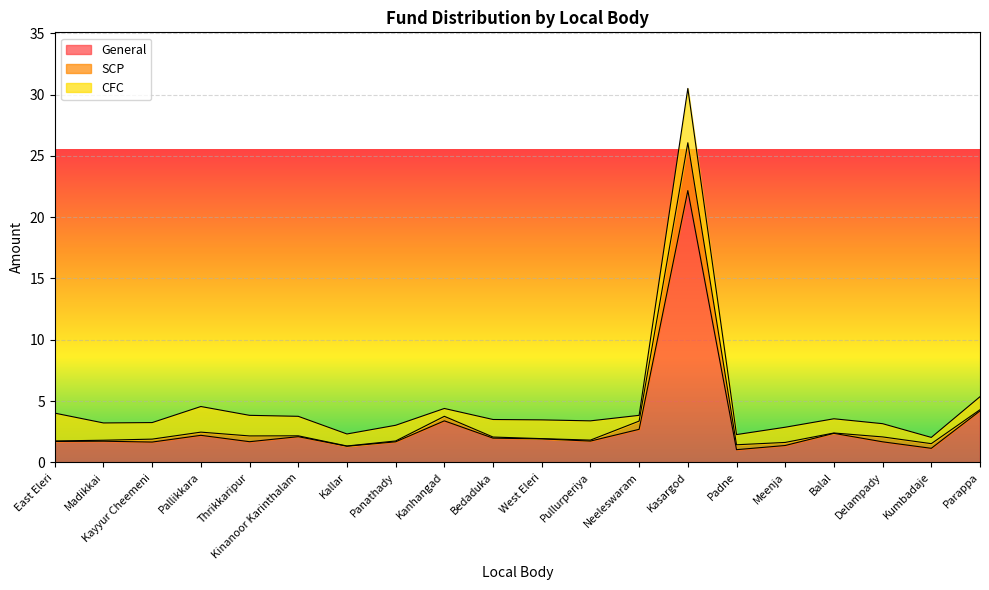

The General series shows 1.9 at West Eleri. True or false?

True